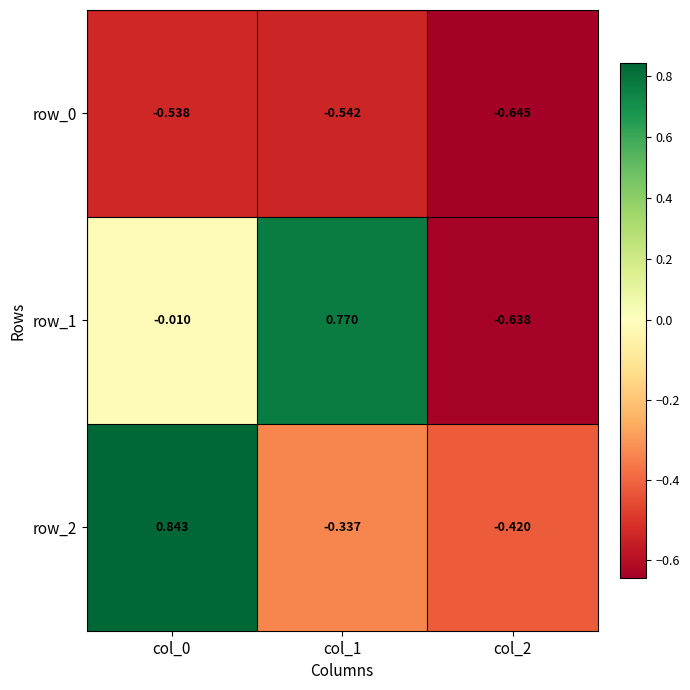

Is the value of row_1 at col_0 greater than the value of row_0 at col_2?

Yes